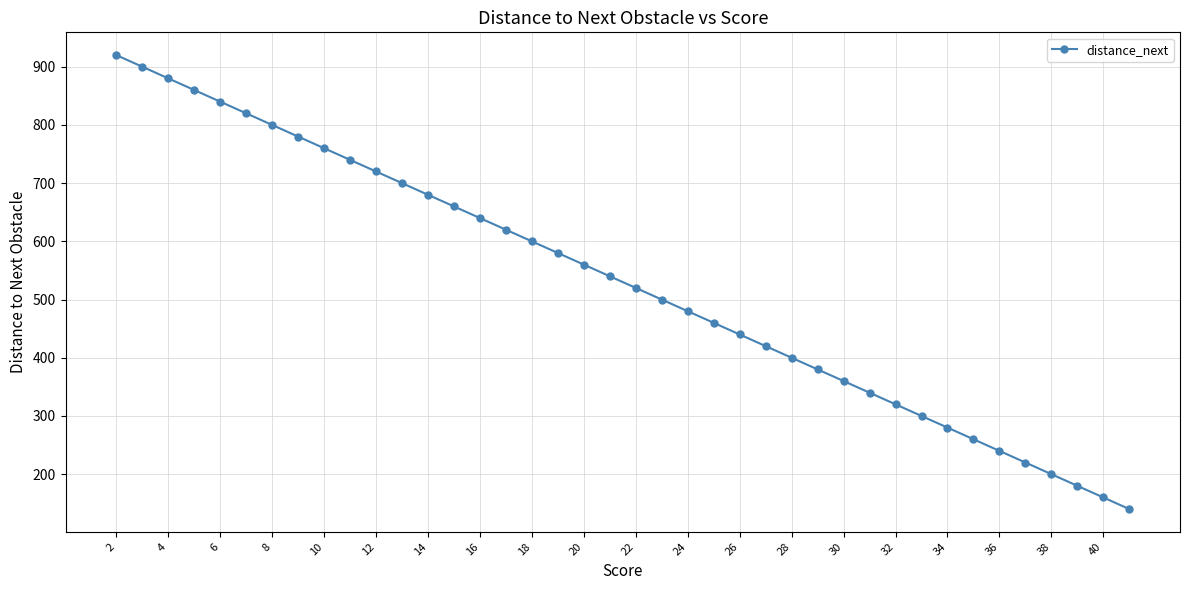

What is the smallest value displayed?

140